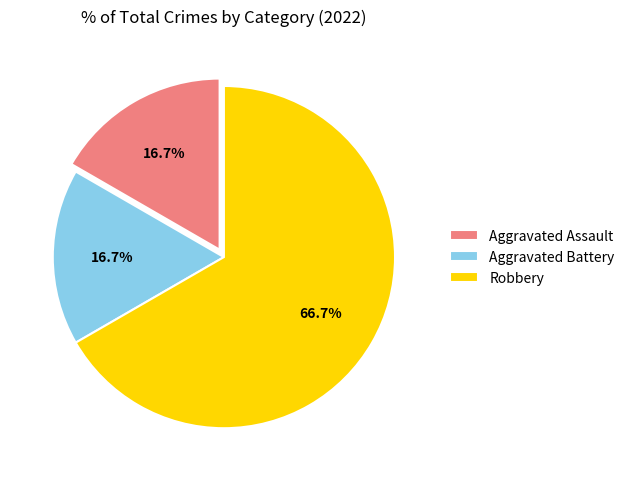

What is the ratio of the value at Robbery to the value at Aggravated Assault?

4.0